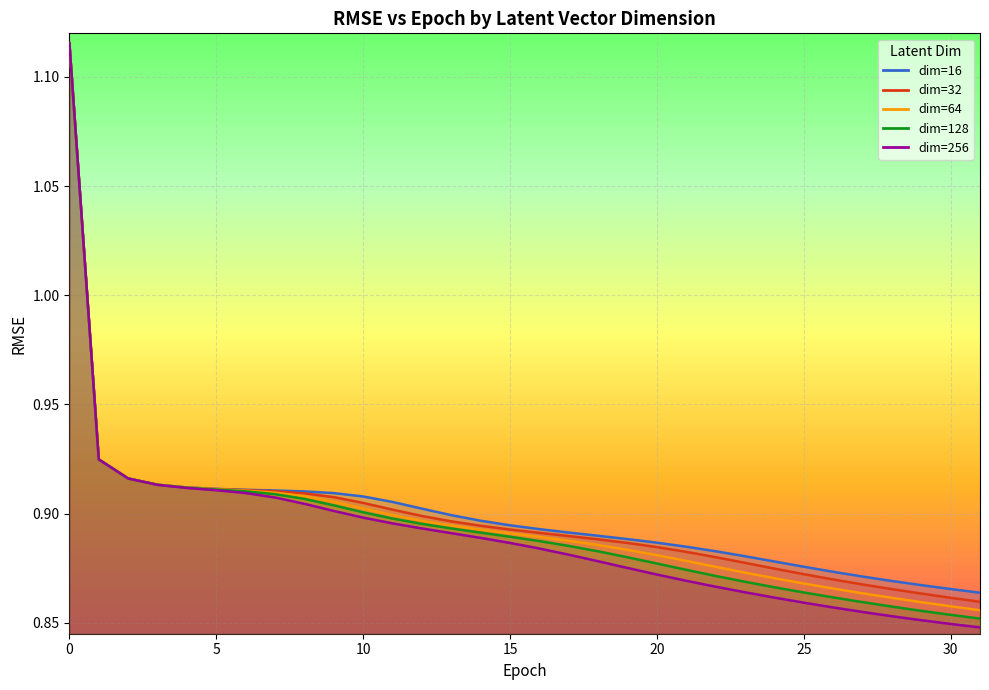

True or false: 32 and 256 intersect in this chart.

False